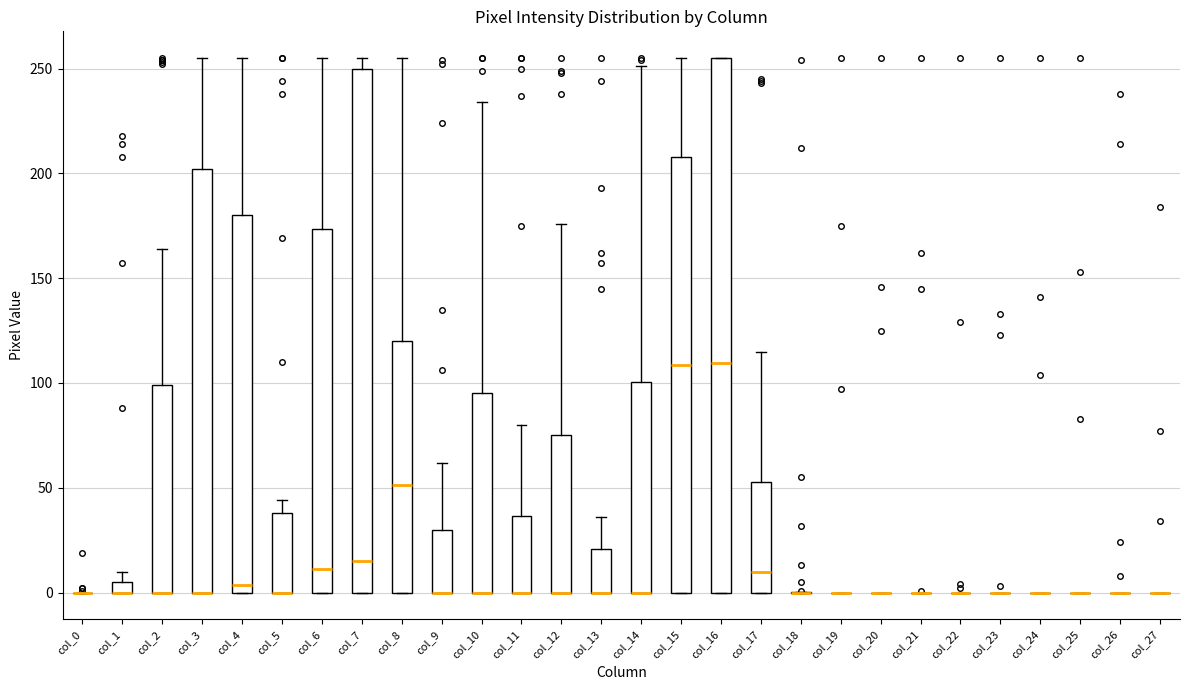

Comparing the boxes themselves (not the whiskers), which one is the tallest?

col_16